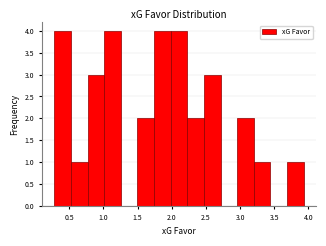

Reading left to right, transcribe this chart: for each bar, give the range it covers on the x-axis and its height. Neither the bar edges nor the heights are printed on the chart, so give them approximately, as read against the axes.

0.30 to 0.50: 4
0.50 to 0.75: 1
0.75 to 1.00: 3
1.00 to 1.25: 4
1.25 to 1.50: 0
1.50 to 1.75: 2
1.75 to 2.00: 4
2.00 to 2.25: 4
2.25 to 2.45: 2
2.45 to 2.70: 3
2.70 to 2.95: 0
2.95 to 3.20: 2
3.20 to 3.45: 1
3.45 to 3.70: 0
3.70 to 3.95: 1